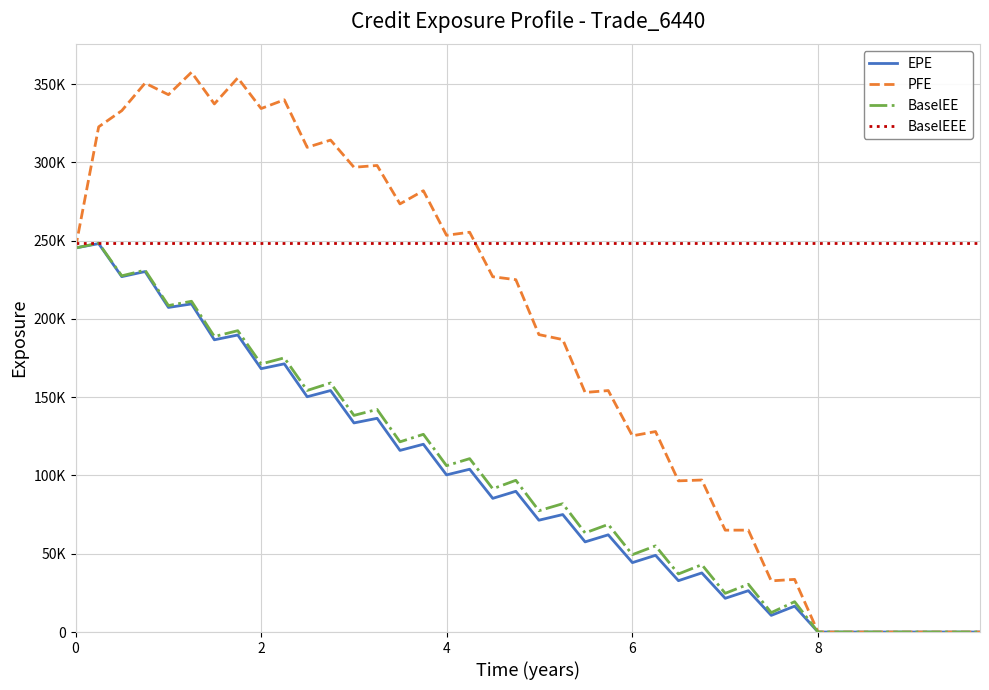

At which category does the chart reach its minimum across all series?

8